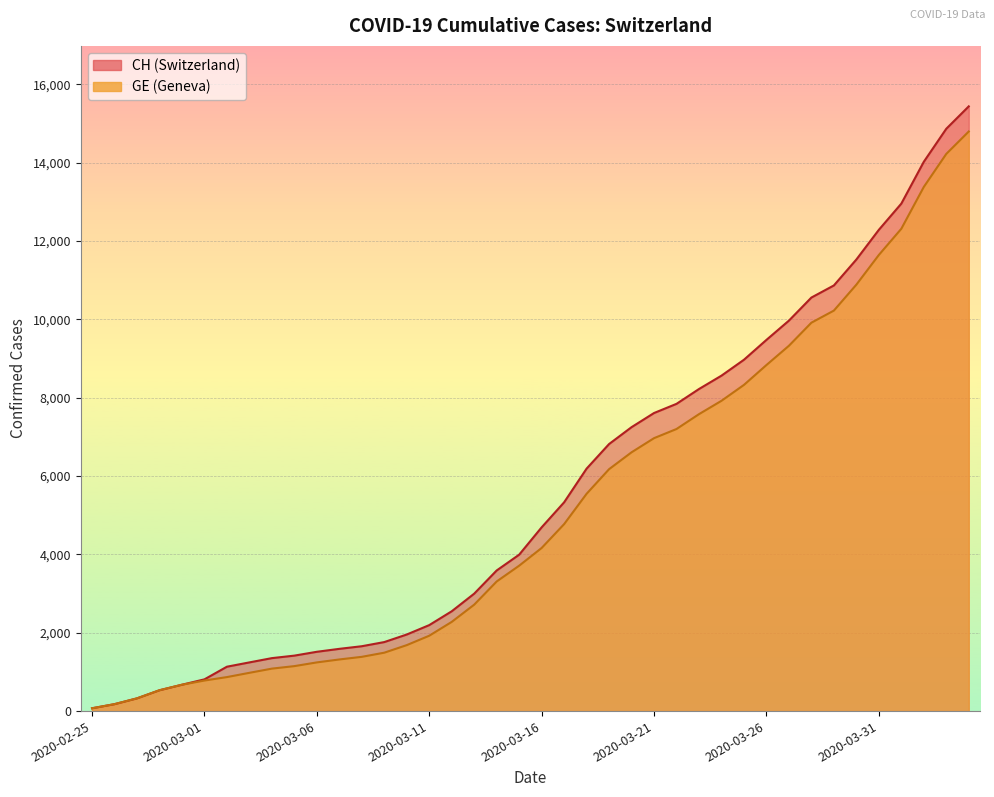

Where does the CH series first go above 4691?

2020-03-17